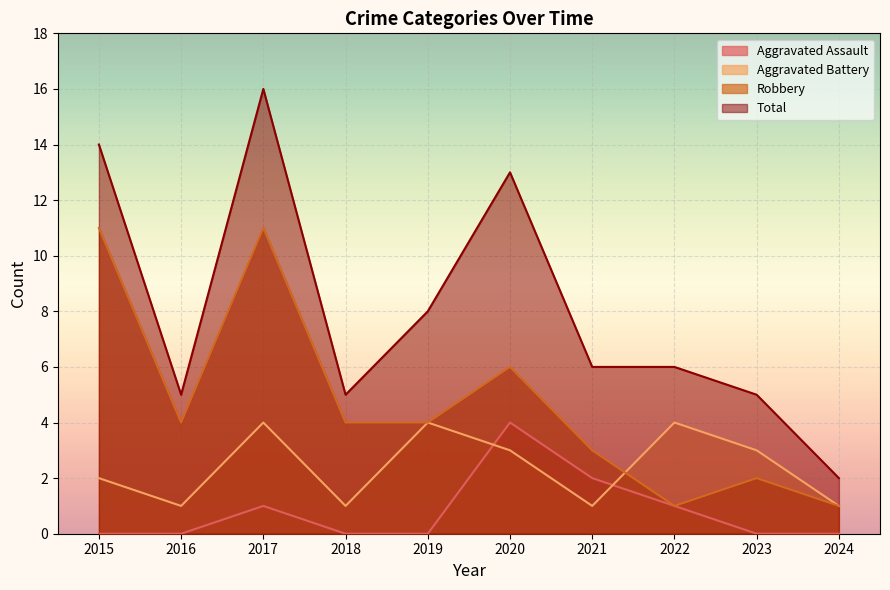

True or false: Total and Aggravated Assault cross at least once.

False